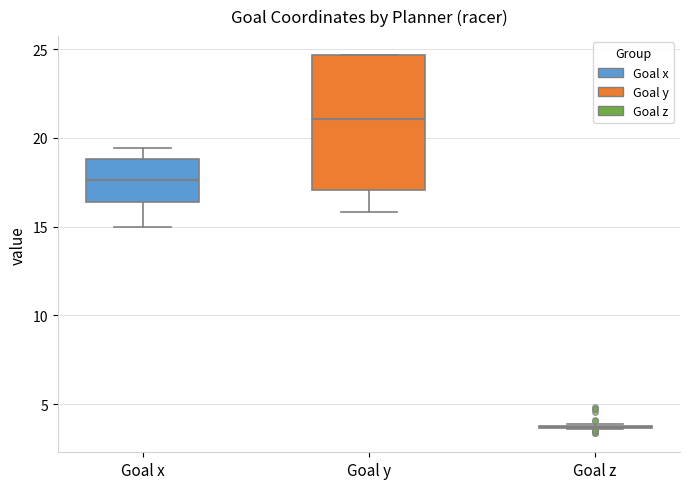

Where does the median line of the box for Goal x sit on the y-axis? The values are not printed on the chart, so give them approximately, as read against the axis.

17.5